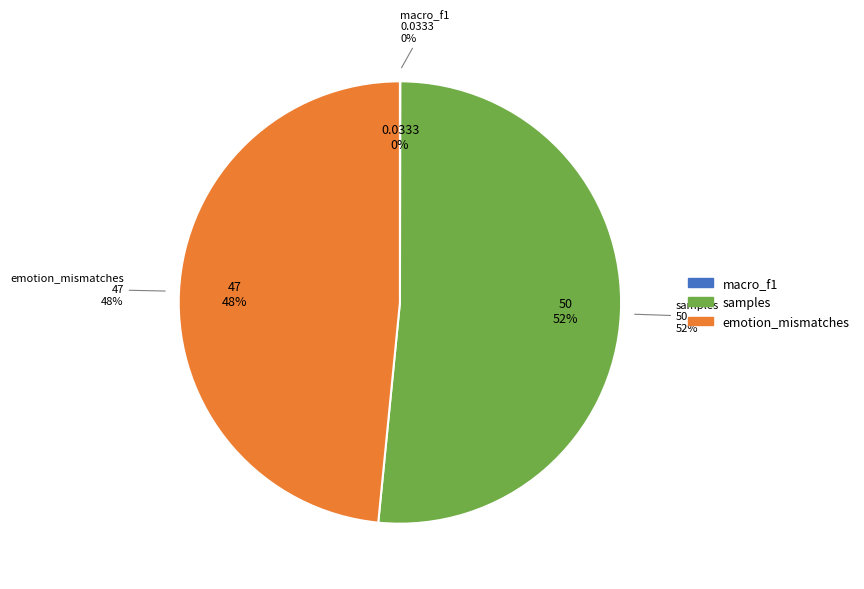

What is the change in value from macro_f1 to emotion_mismatches?

+47.0